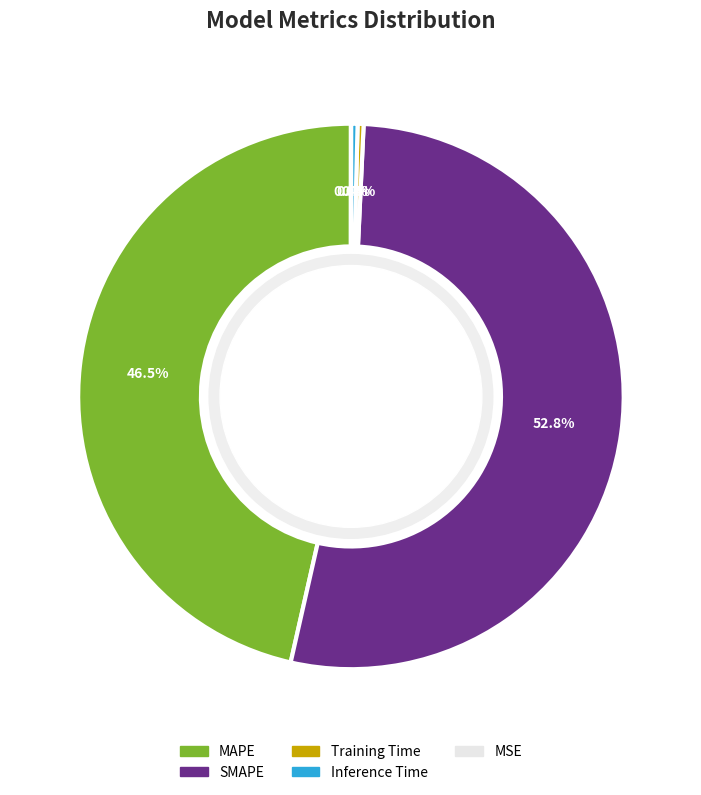

What is the largest slice in the pie chart?

SMAPE